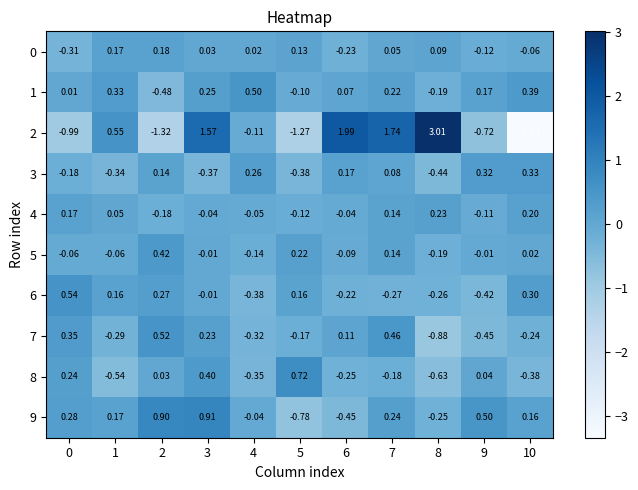

At which category is the sum across all series the highest?

3